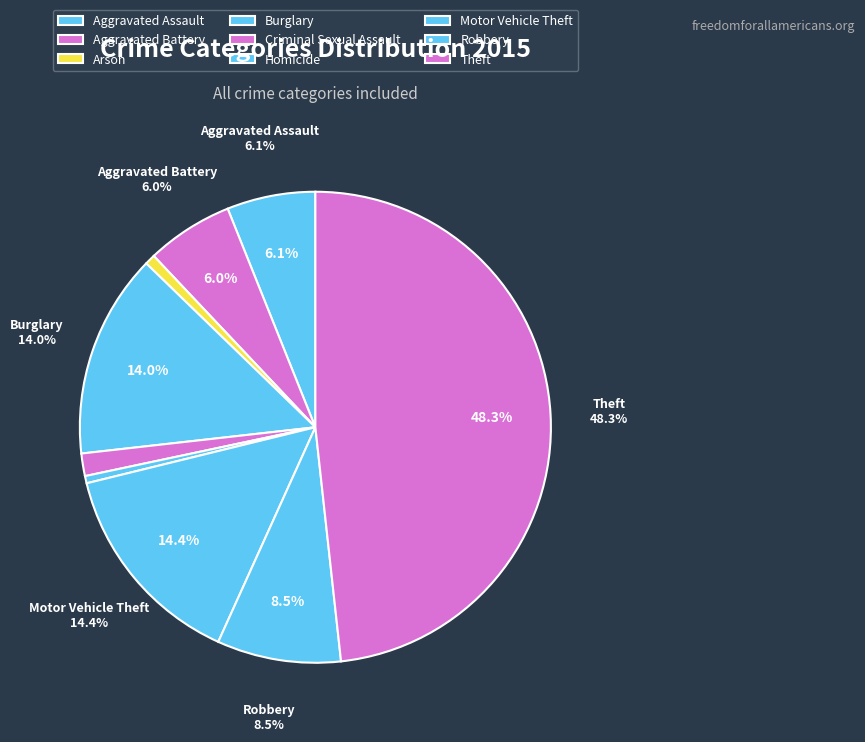

To the nearest percent, what is the difference between the largest and smallest slice percentages?

48%